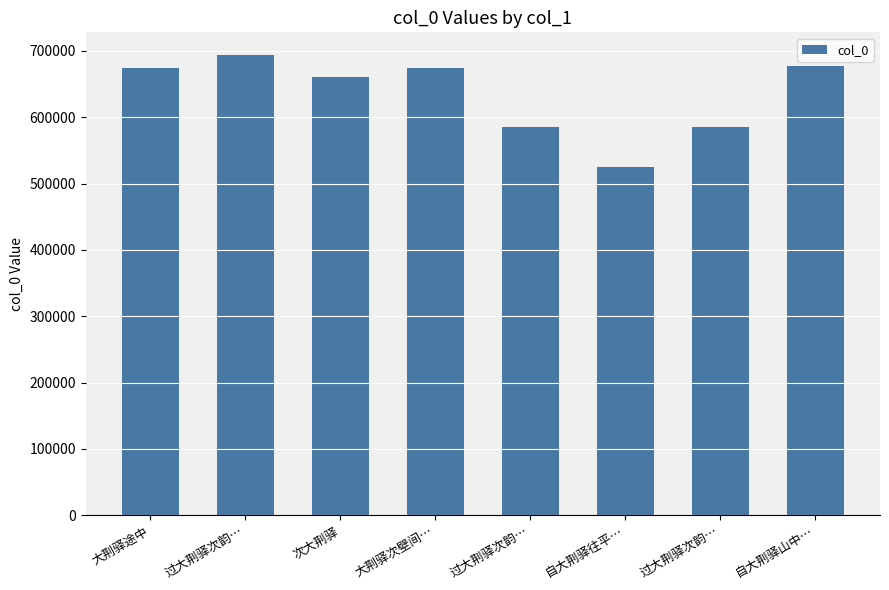

Reading left to right, what are all the values shown in this chart?

大荆驿途中=673926	过大荆驿次韵…=693292	次大荆驿=661265	大荆驿次壁间…=673974	过大荆驿次韵…=585192	自大荆驿往平…=525306	过大荆驿次韵…=585191	自大荆驿山中…=677582